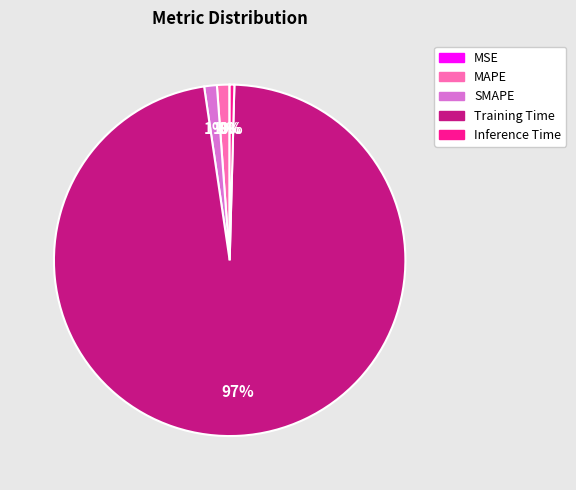

Is it true that SMAPE is 1% of the pie?

True